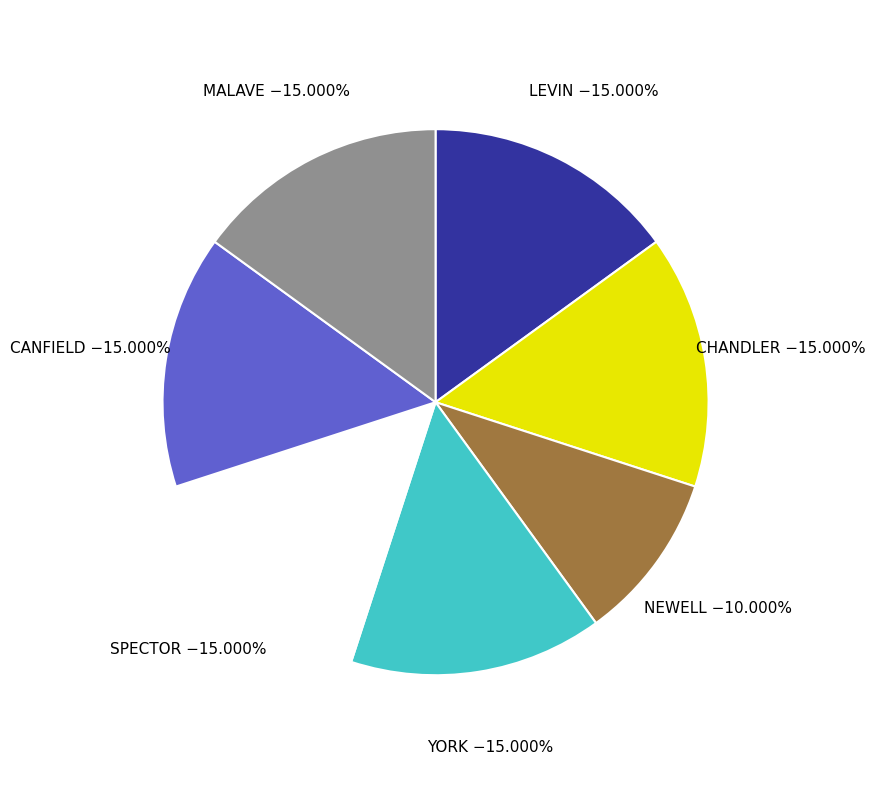

To the nearest percent, what is the average slice percentage?

14%